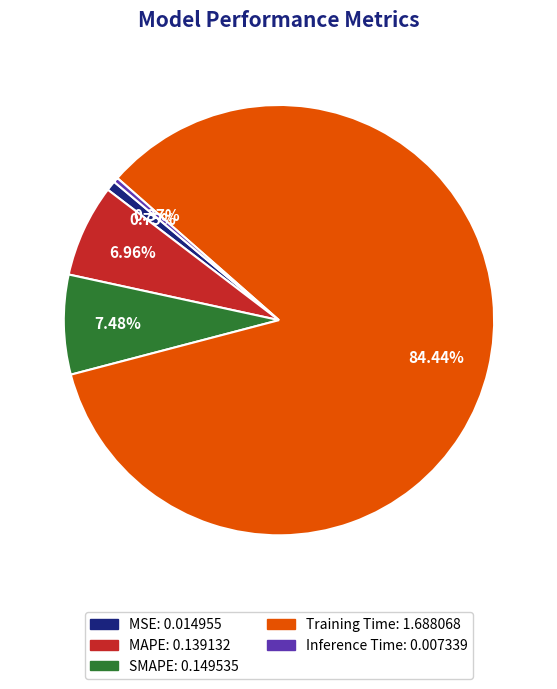

How many slices are in this pie chart?

5